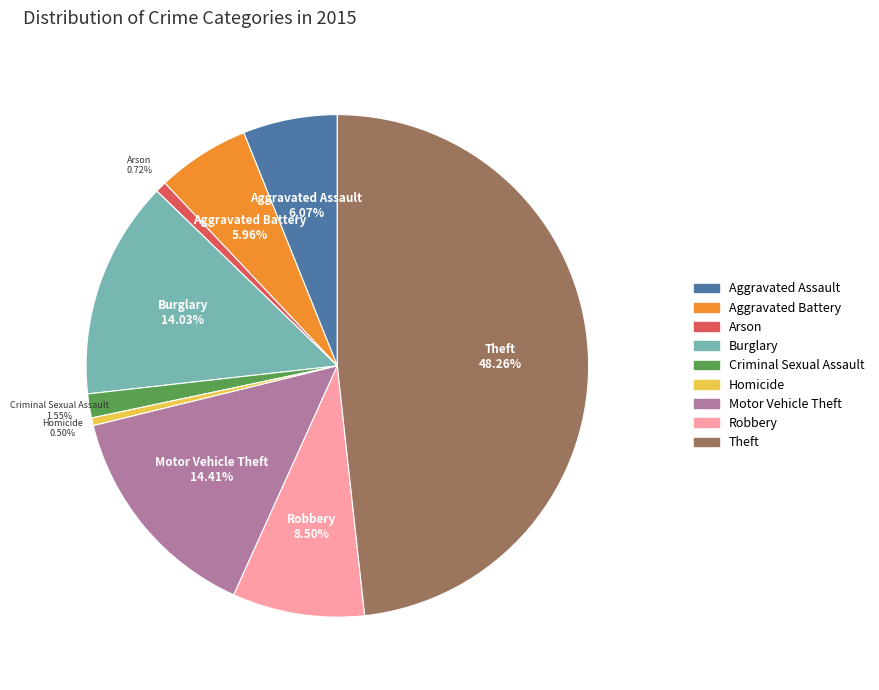

To the nearest percent, what is the average slice percentage?

11%